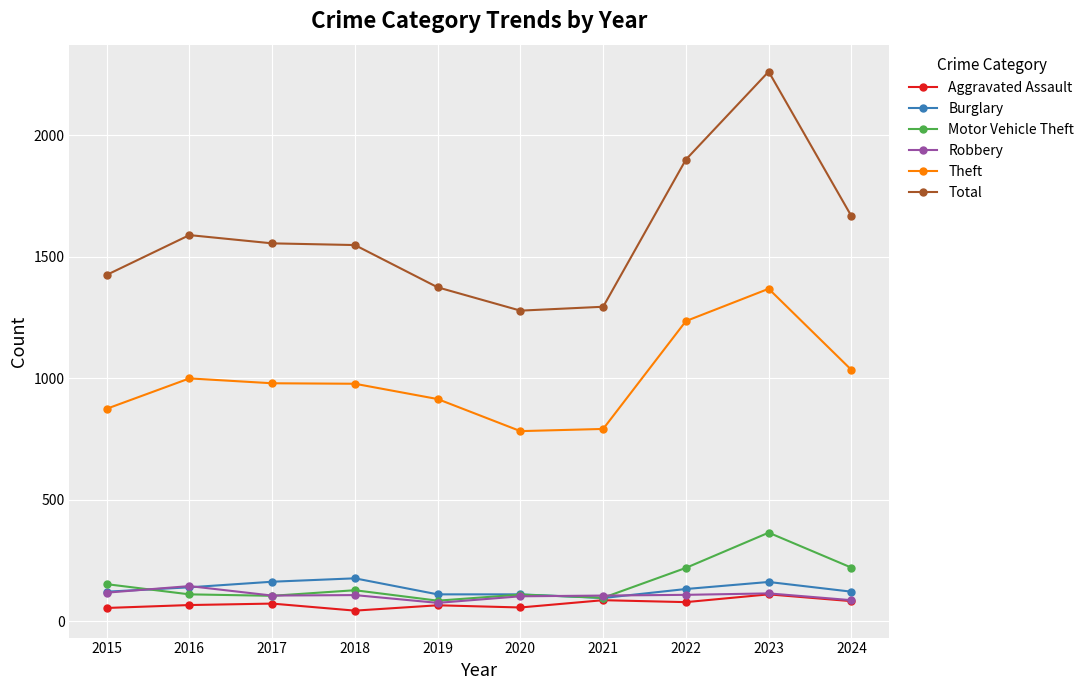

Is this an area chart (filled region under the line)?

No